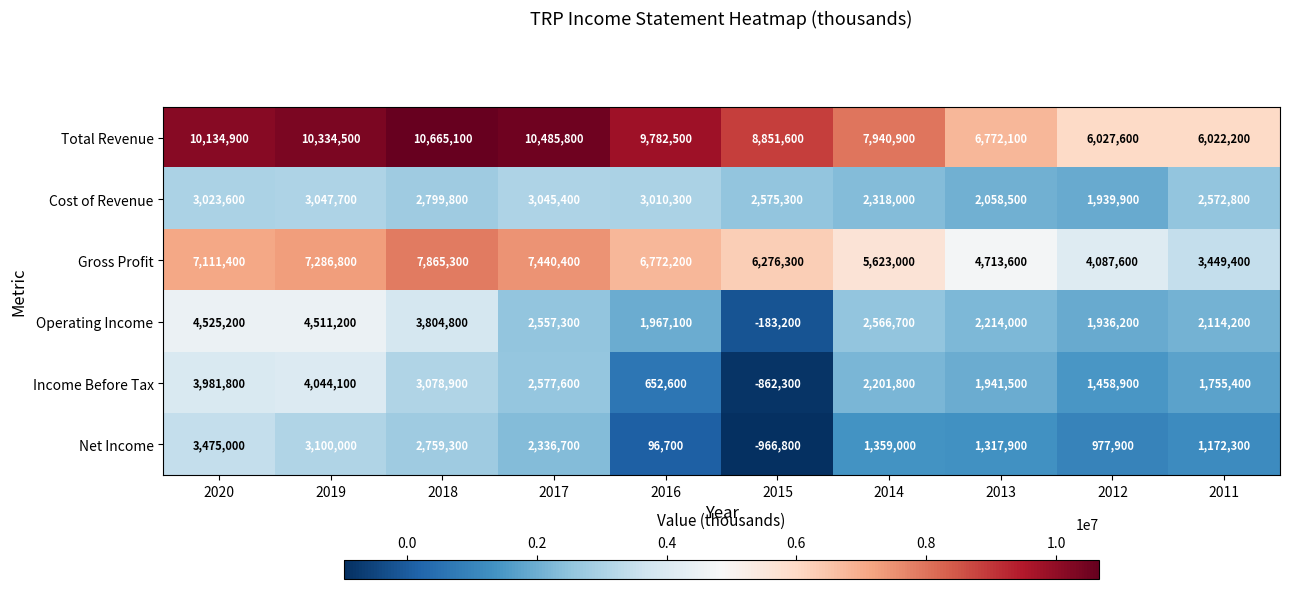

The value of Income Before Tax at 2014 is 1148365. True or false?

False